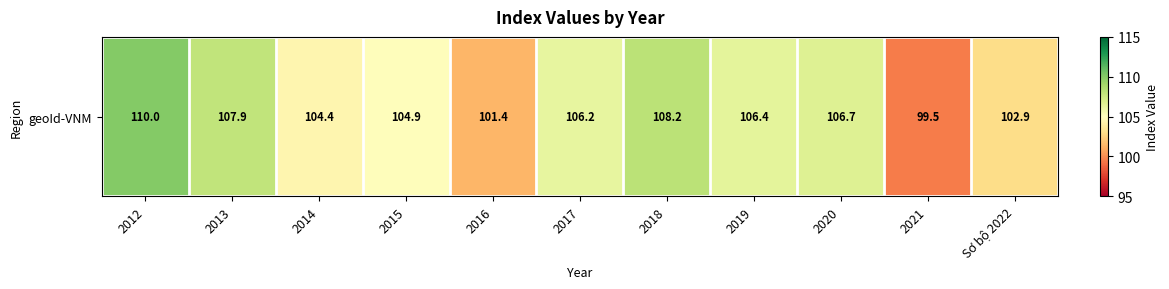

What is the maximum value shown in the chart?

110.0